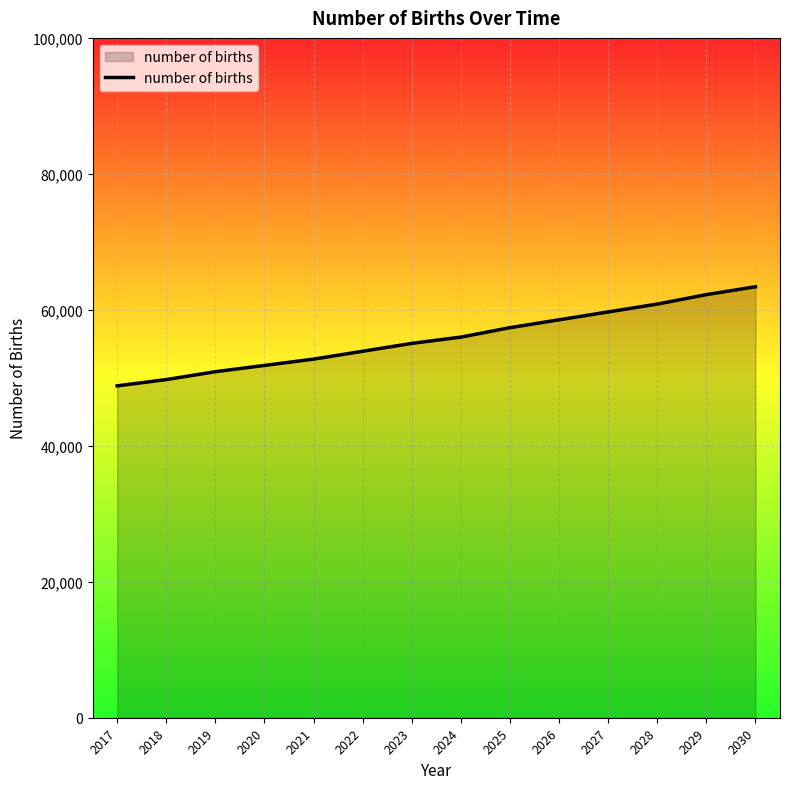

The value at 2022 is 53905.5. True or false?

True